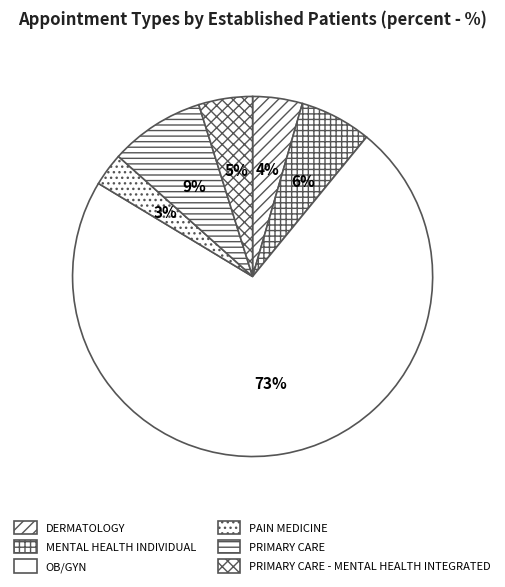

To the nearest percent, what portion does OB/GYN represent?

73%